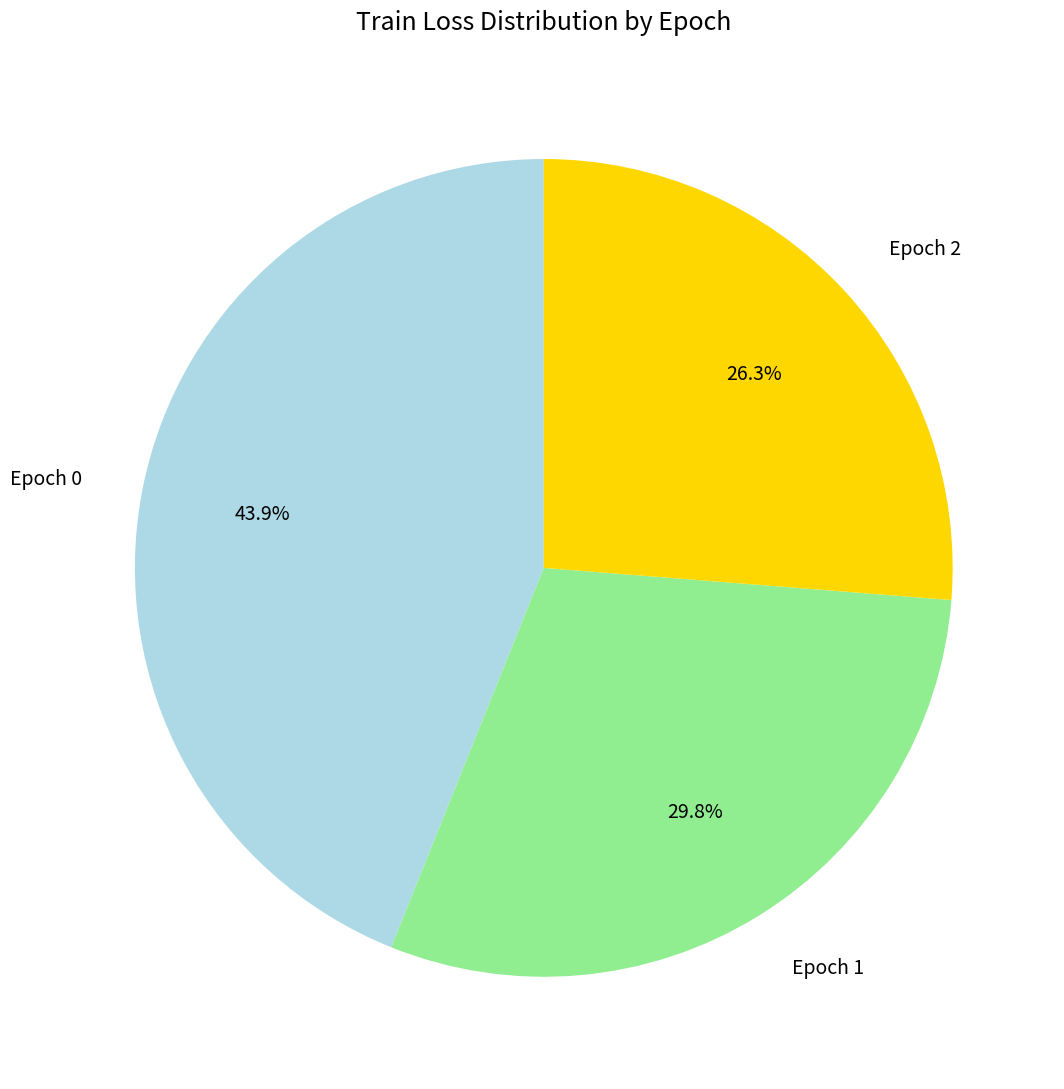

What is the total percentage of Epoch 1 and Epoch 0?

73.7%